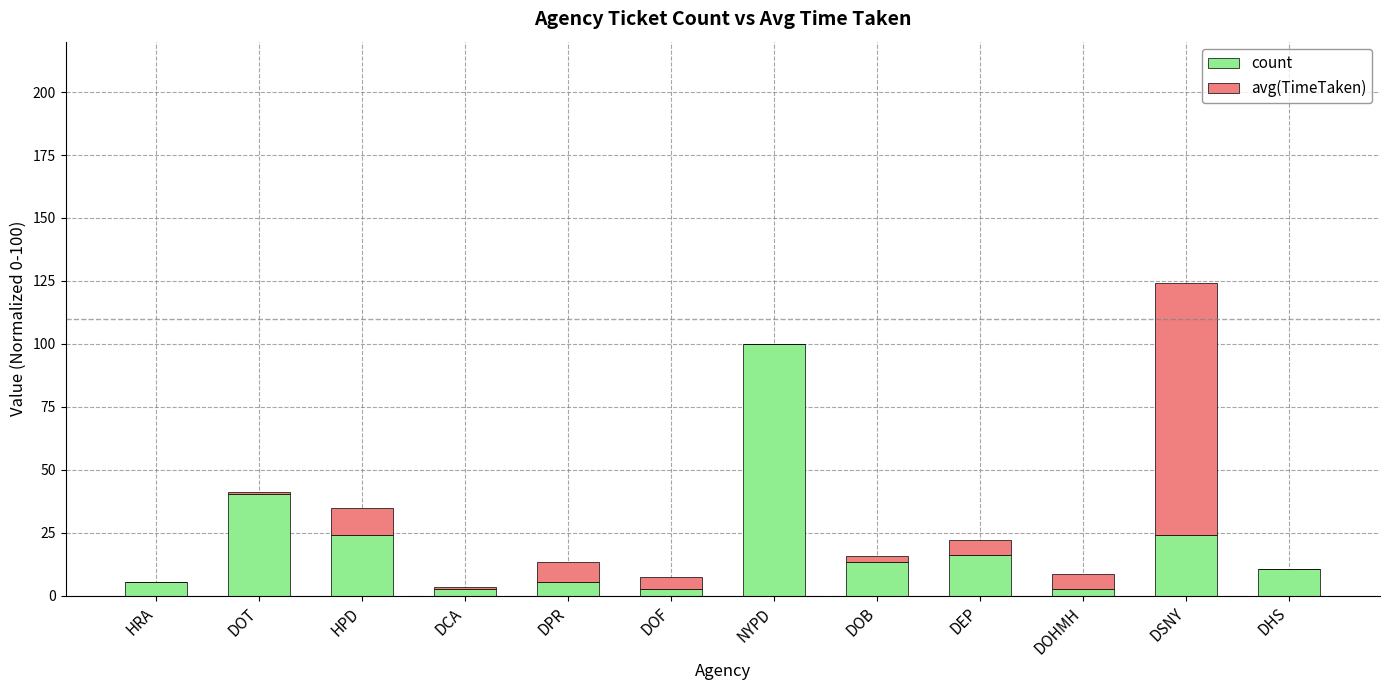

What is the maximum value for count?

100.0